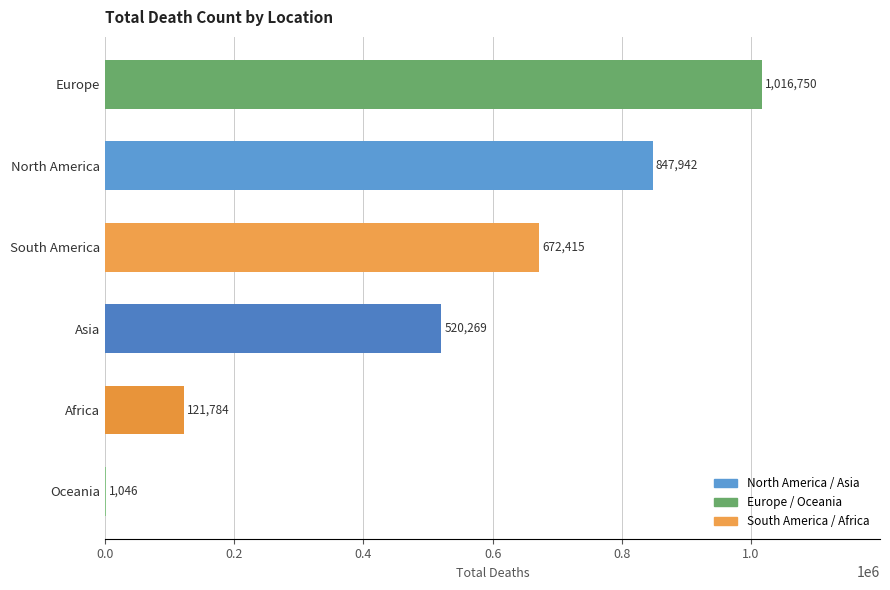

The value at South America is 1004847. True or false?

False